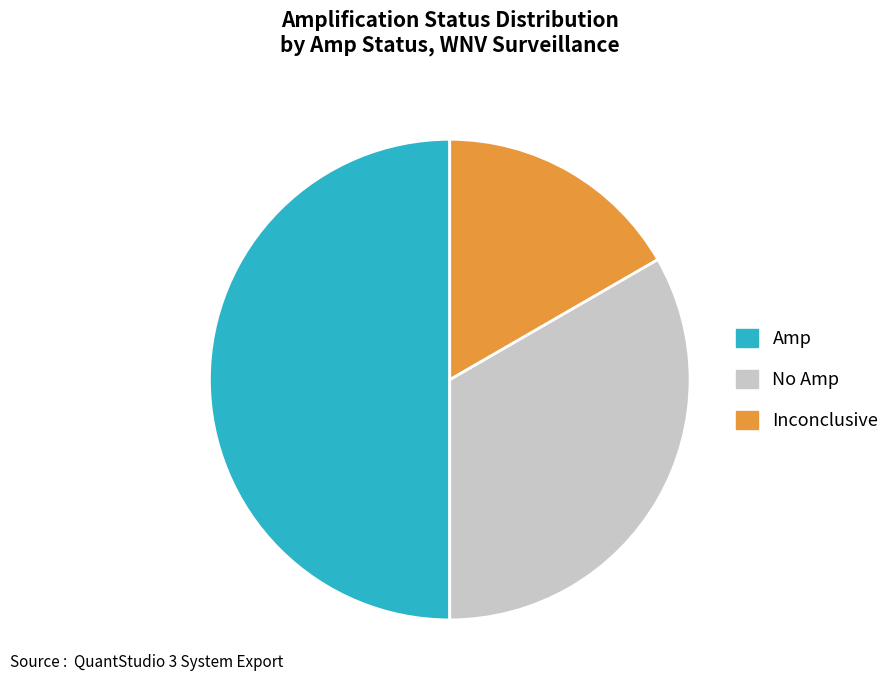

Does No Amp account for over 50% of the chart?

No